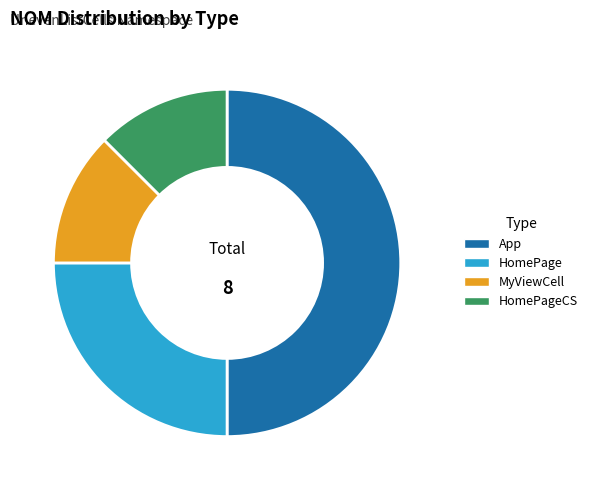

Is it true that MyViewCell is 12% of the pie?

True